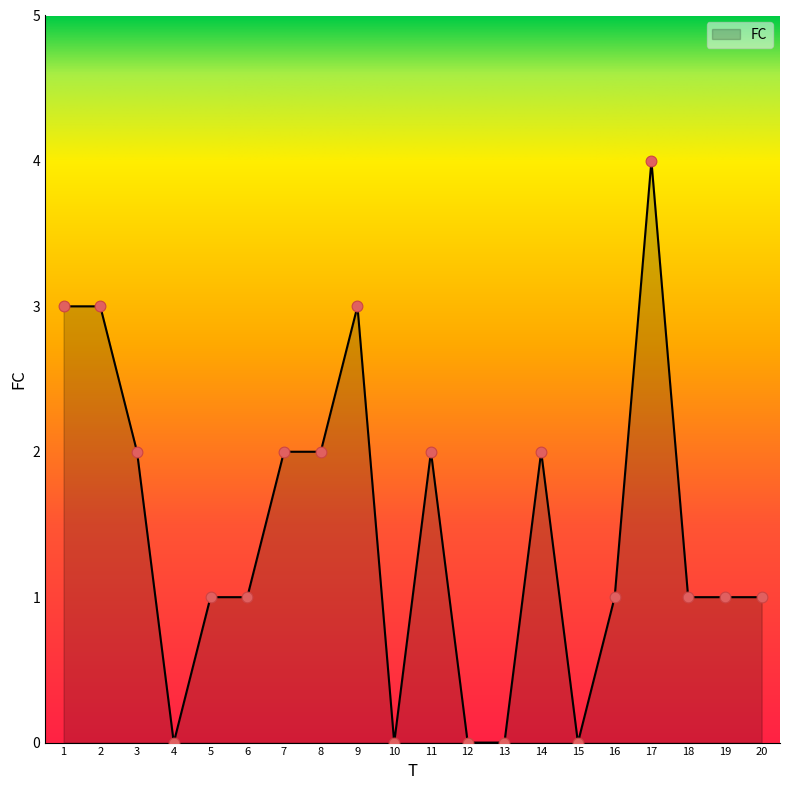

What is the change in value from 15 to 20?

+1